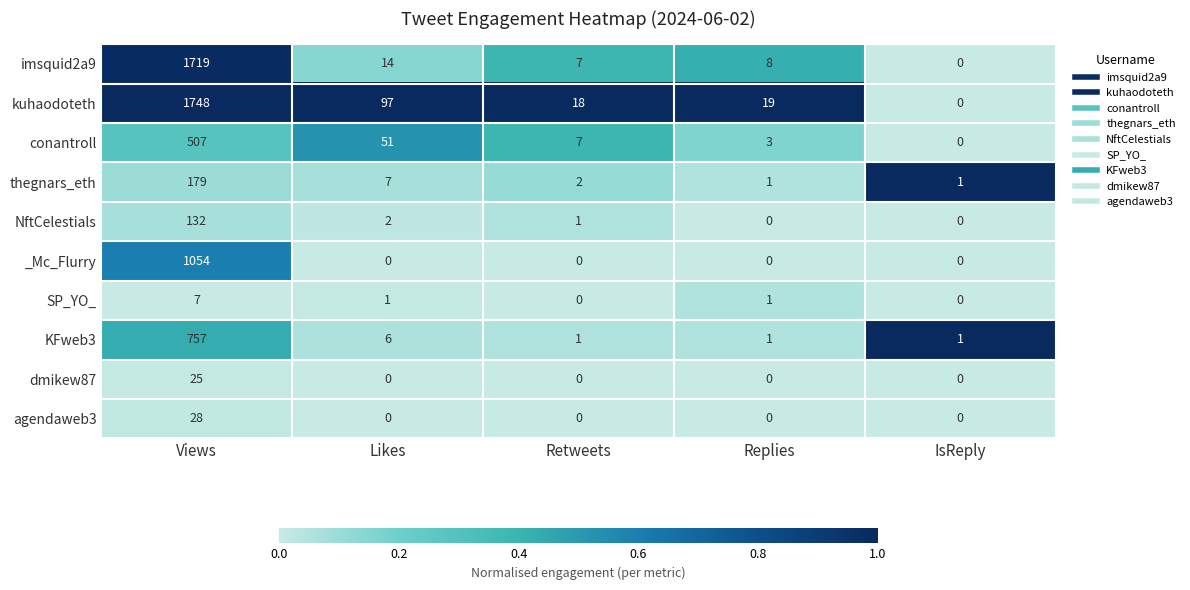

What is the greatest value displayed?

1748